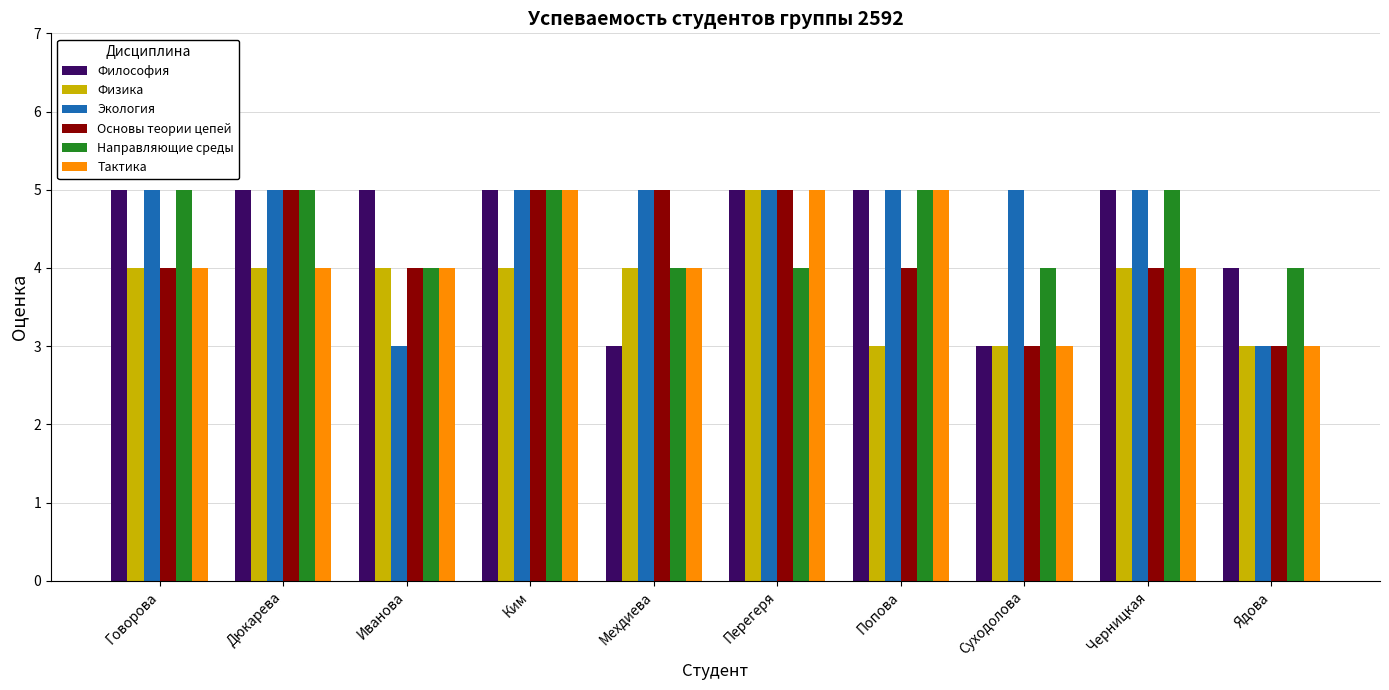

At which label does Физика reach its peak?

Перегеря